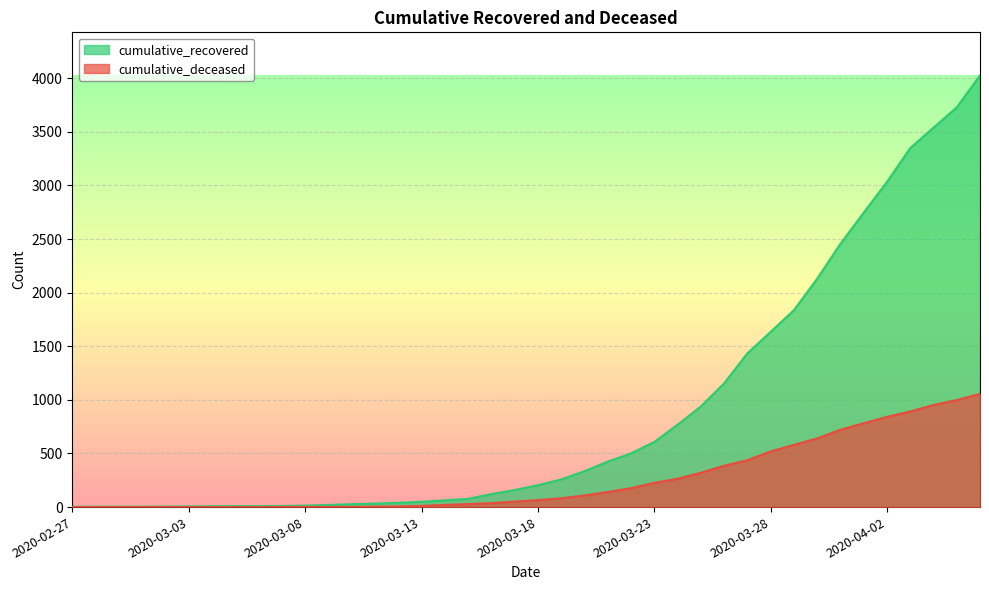

What is the difference between the second highest and second lowest values in the cumulative_recovered series?

3724